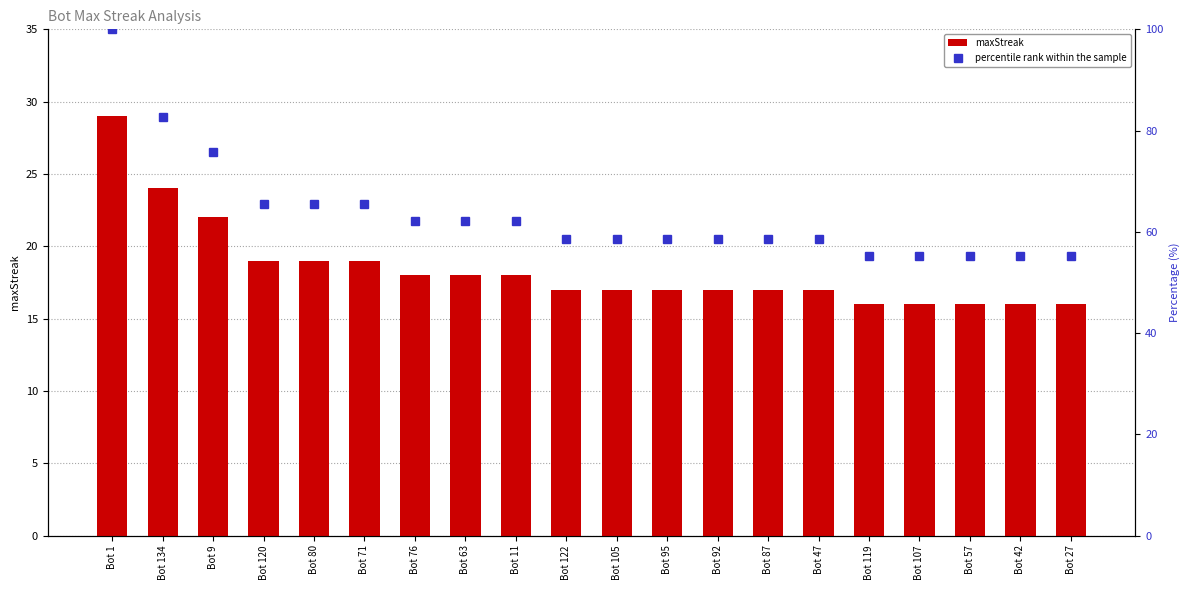

What is the value of the percentile rank within the sample bar at the 7th from the left?

62.1